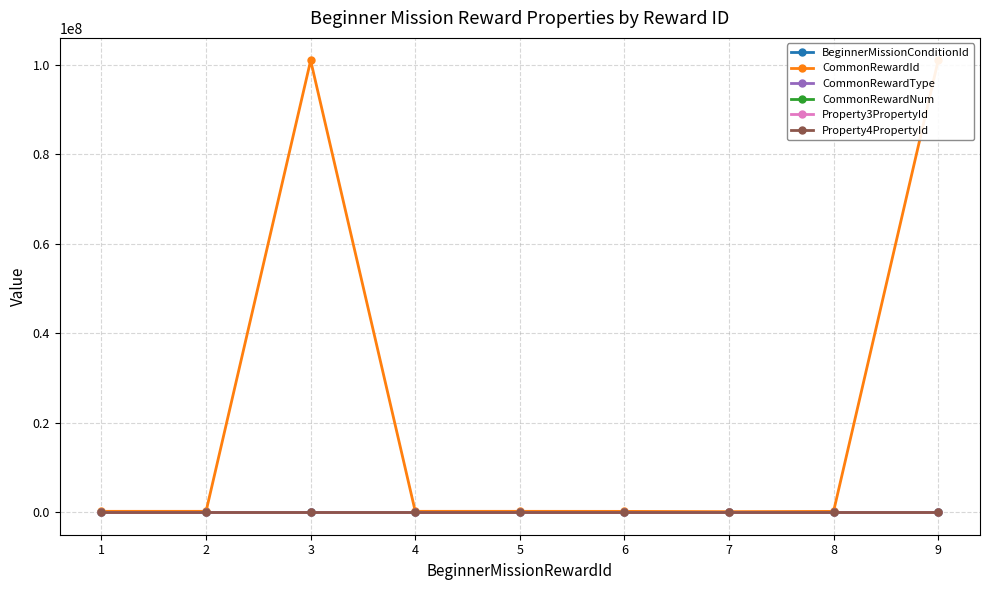

Read the CommonRewardType value at 7.

3